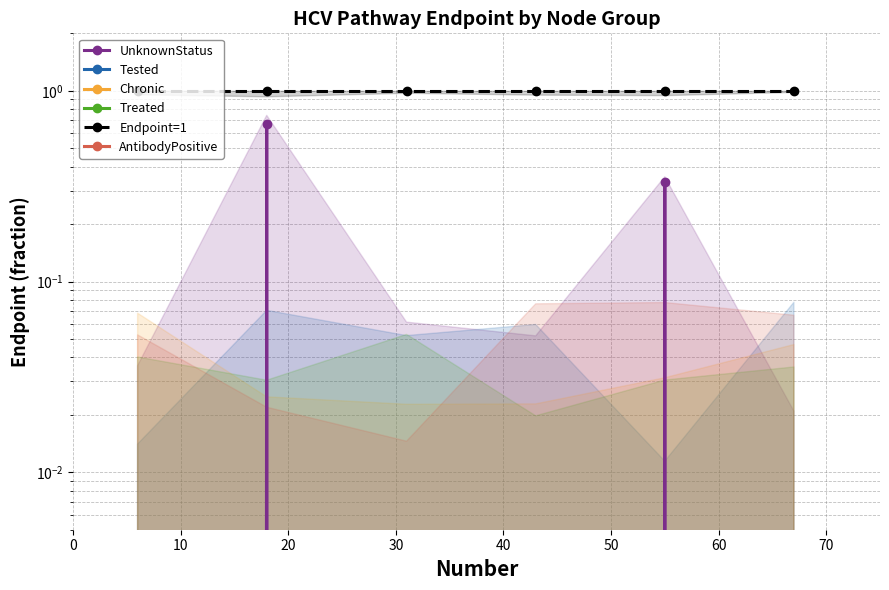

Reading right to left, what are all the values shown in this chart?

UnknownStatus: 0.0	0.3	0.0	0.0	0.7	0.0
Tested: 0.0	0.0	0.0	0.0	0.0	0.0
Chronic: 0.0	0.0	0.0	0.0	0.0	0.0
Treated: 0.0	0.0	0.0	0.0	0.0	0.0
Endpoint=1: 1.0	1.0	1.0	1.0	1.0	1.0
AntibodyPositive: 0.0	0.0	0.0	0.0	0.0	0.0